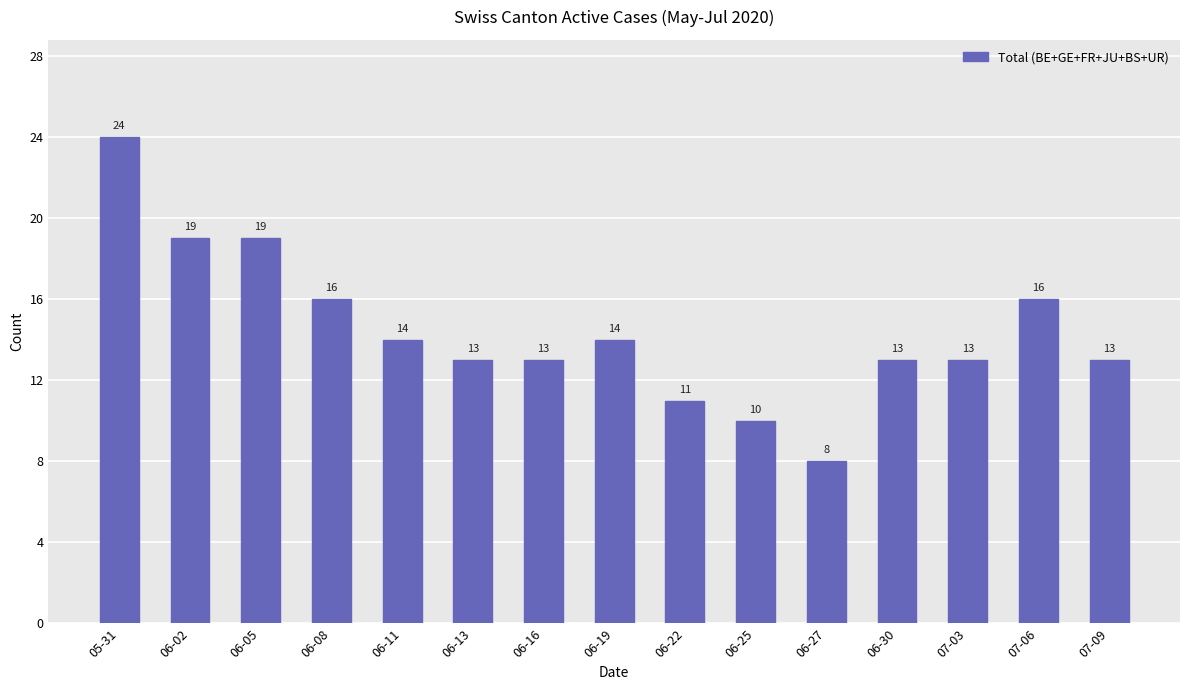

What is the change in value from 06-08 to 06-27?

-8